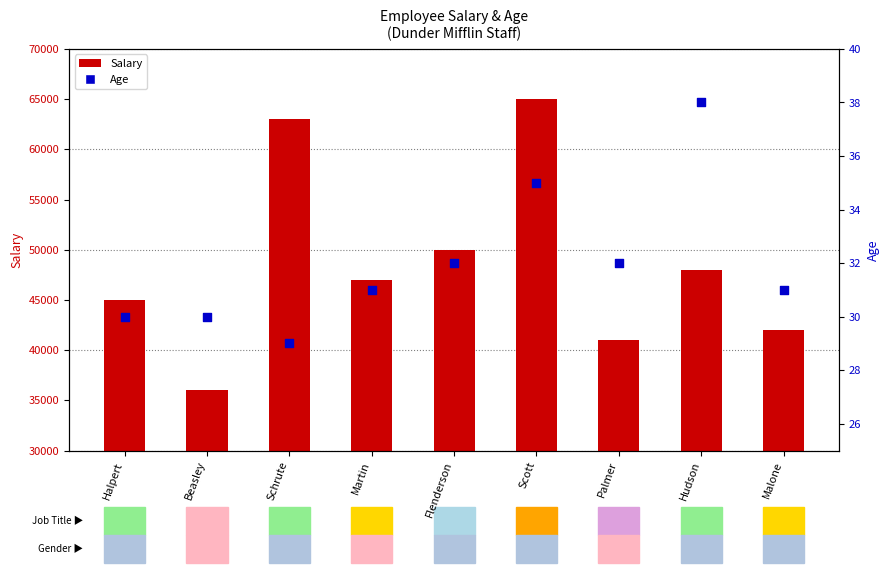

At how many categories does at least one series exceed 29364?

9